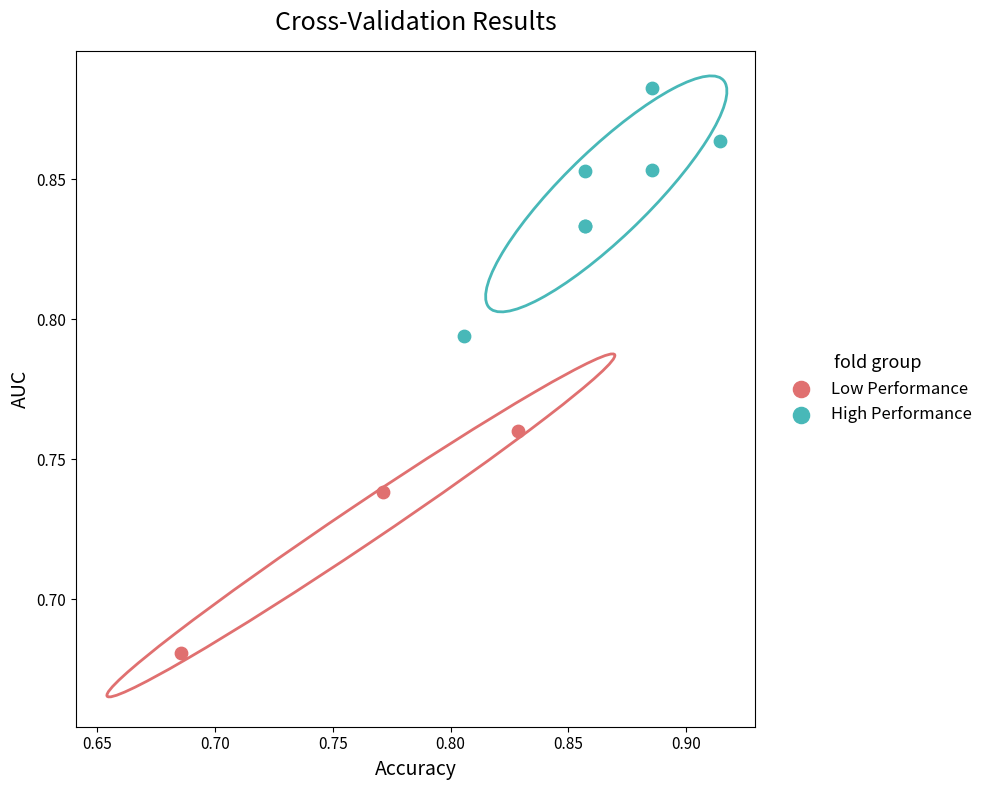

Which series reaches the maximum Y coordinate?

High Performance